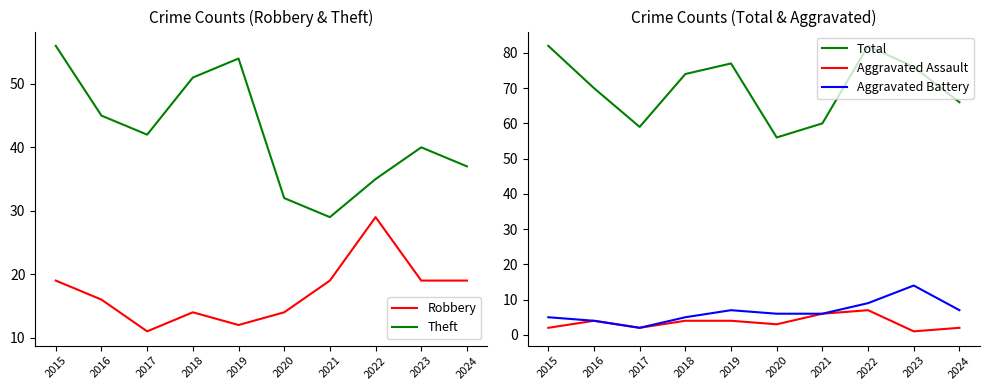

At which category does Total reach its first local peak?

2019